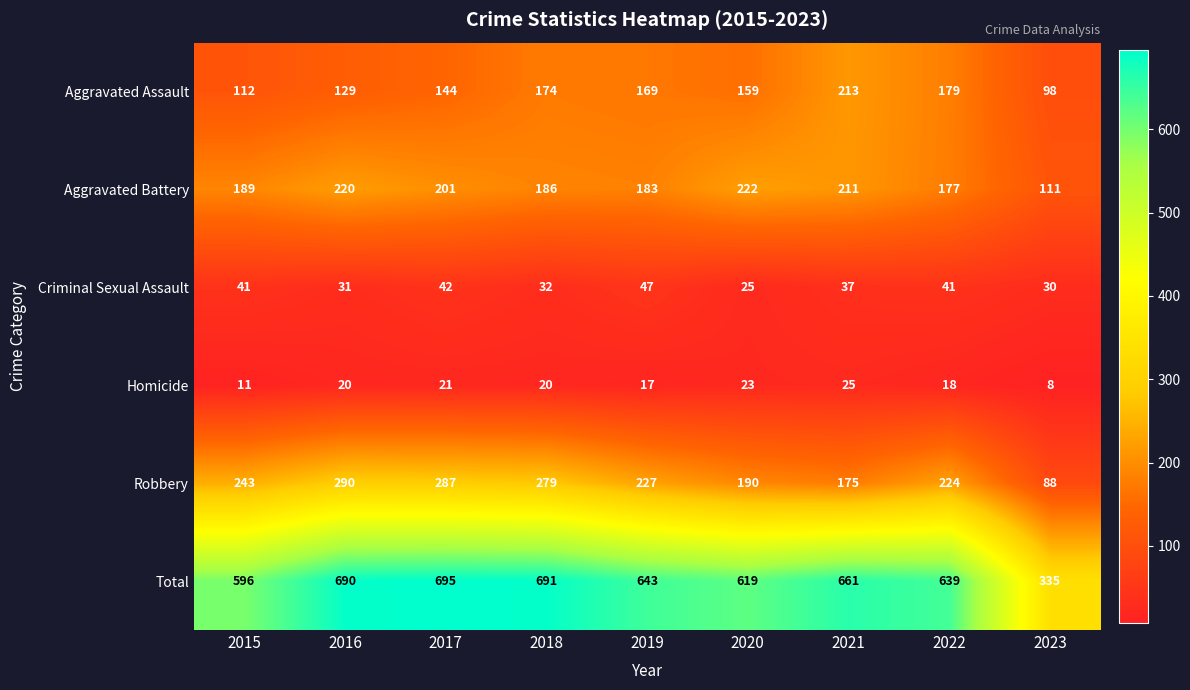

True or false: Aggravated Battery has a value of 331 at 2017.

False